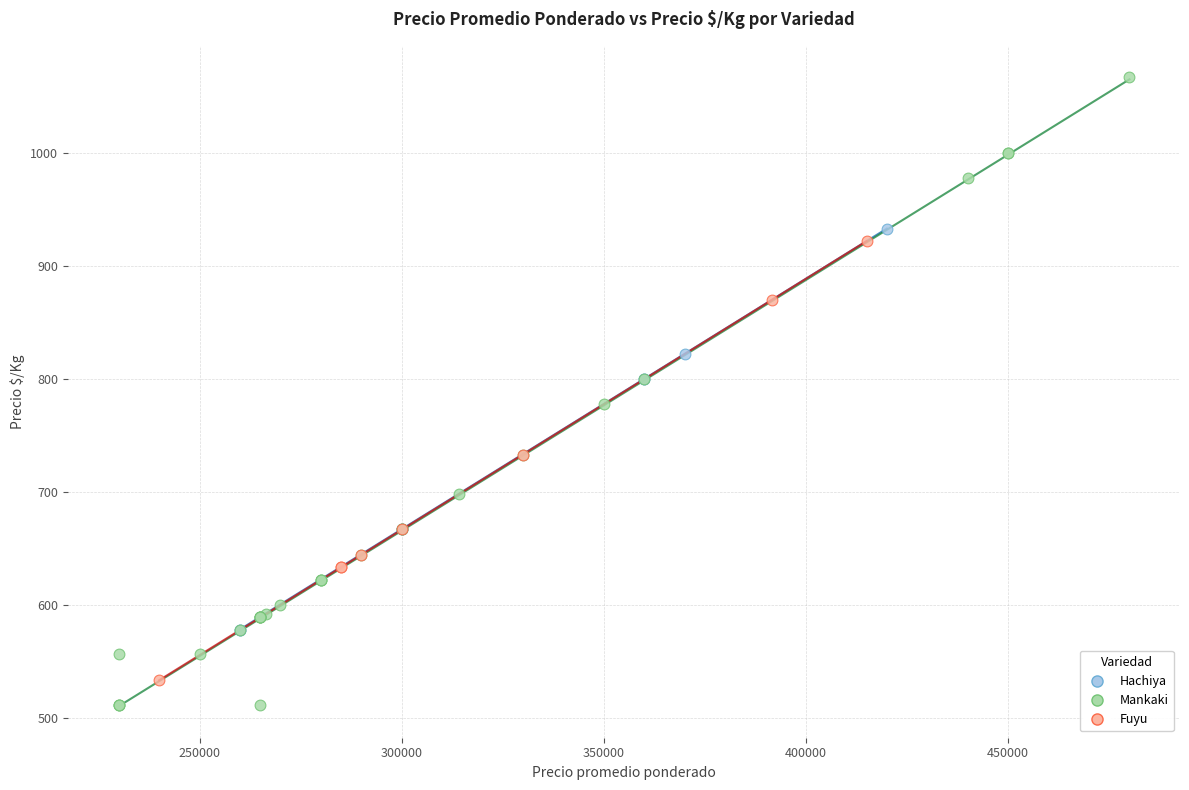

Which series has the largest Y range (max minus min)?

Mankaki